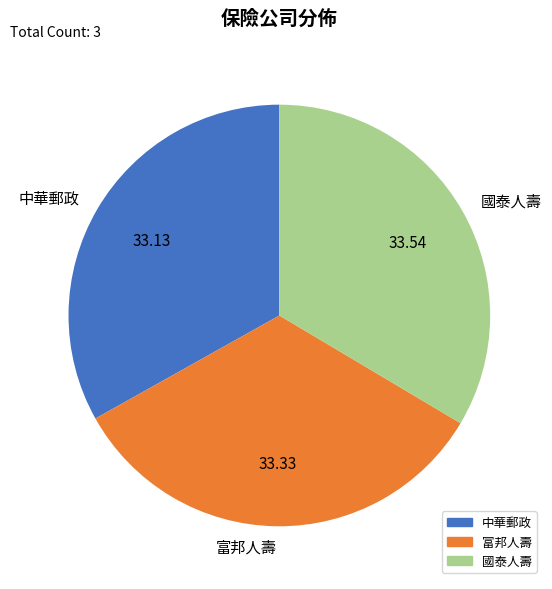

Is it true that 中華郵政 is 23% of the pie?

False